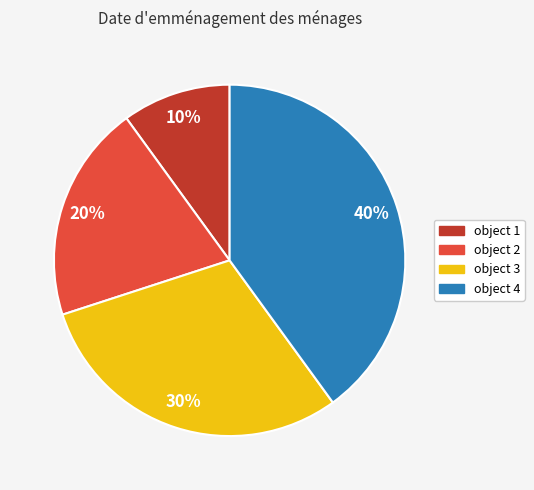

Which category has the smallest portion of the pie?

object 1